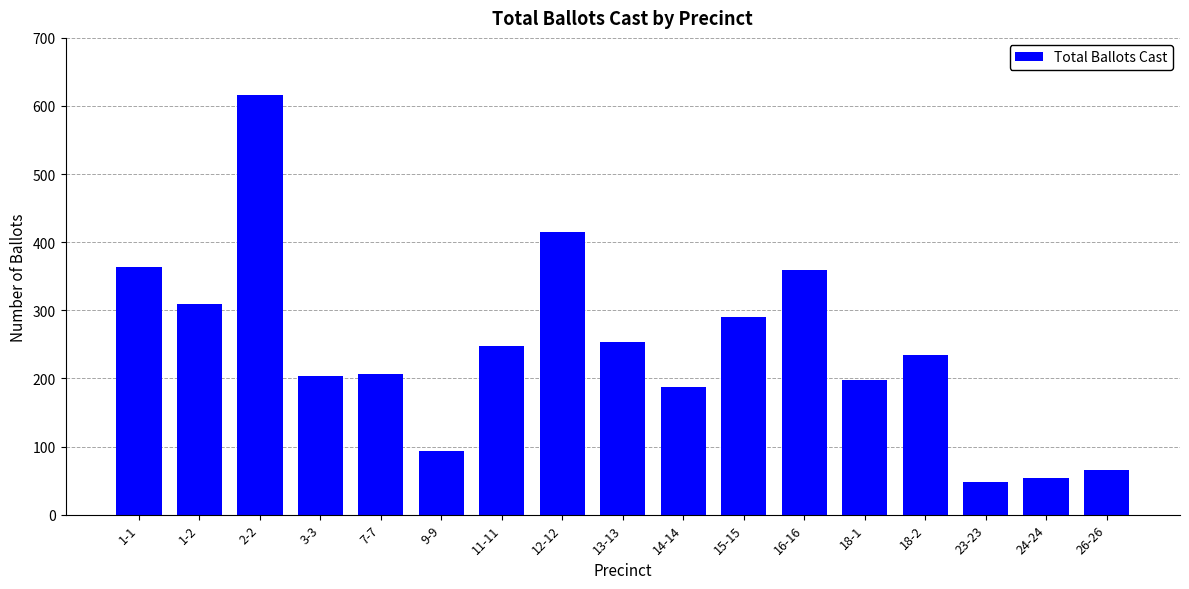

What is the label of the 16th bar from the right?

1-2